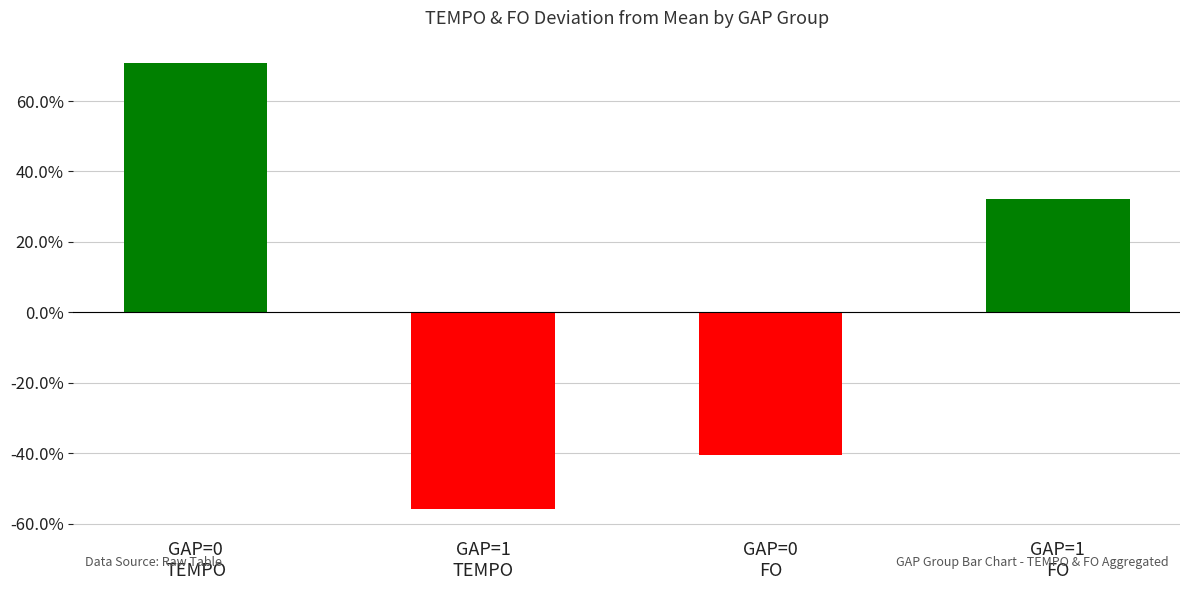

Read the value at GAP=1
TEMPO.

-55.9